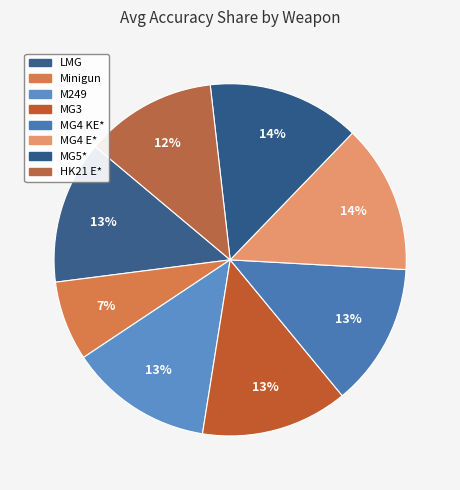

To the nearest percent, what is the combined percentage of HK21 E* and MG5*?

26%